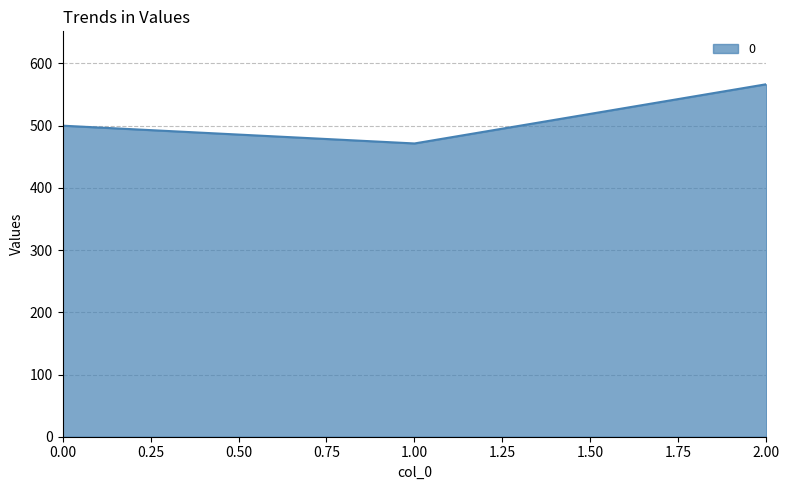

The chart shows a value of 500.0 at 0.00. True or false?

True